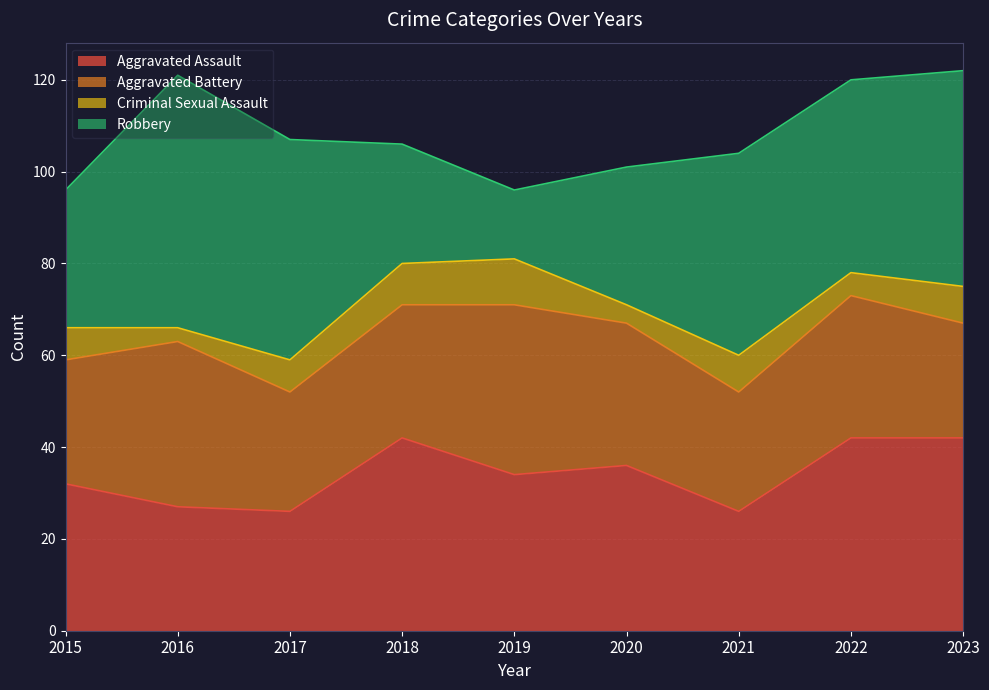

How many lines are shown in the chart?

4